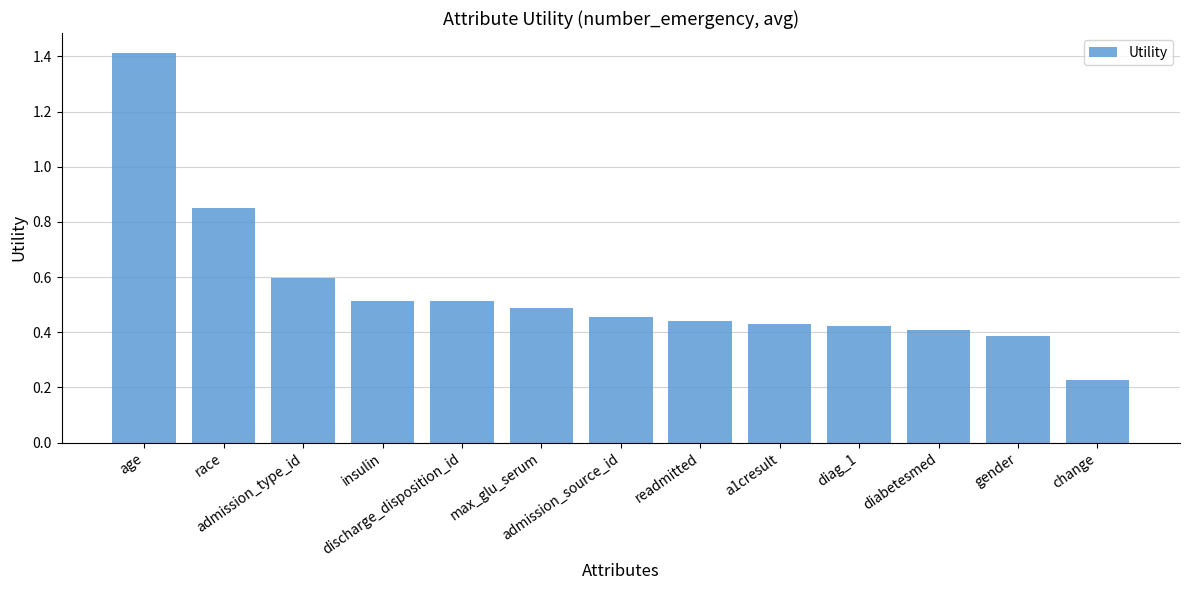

What is the difference between the values at insulin and change?

0.3